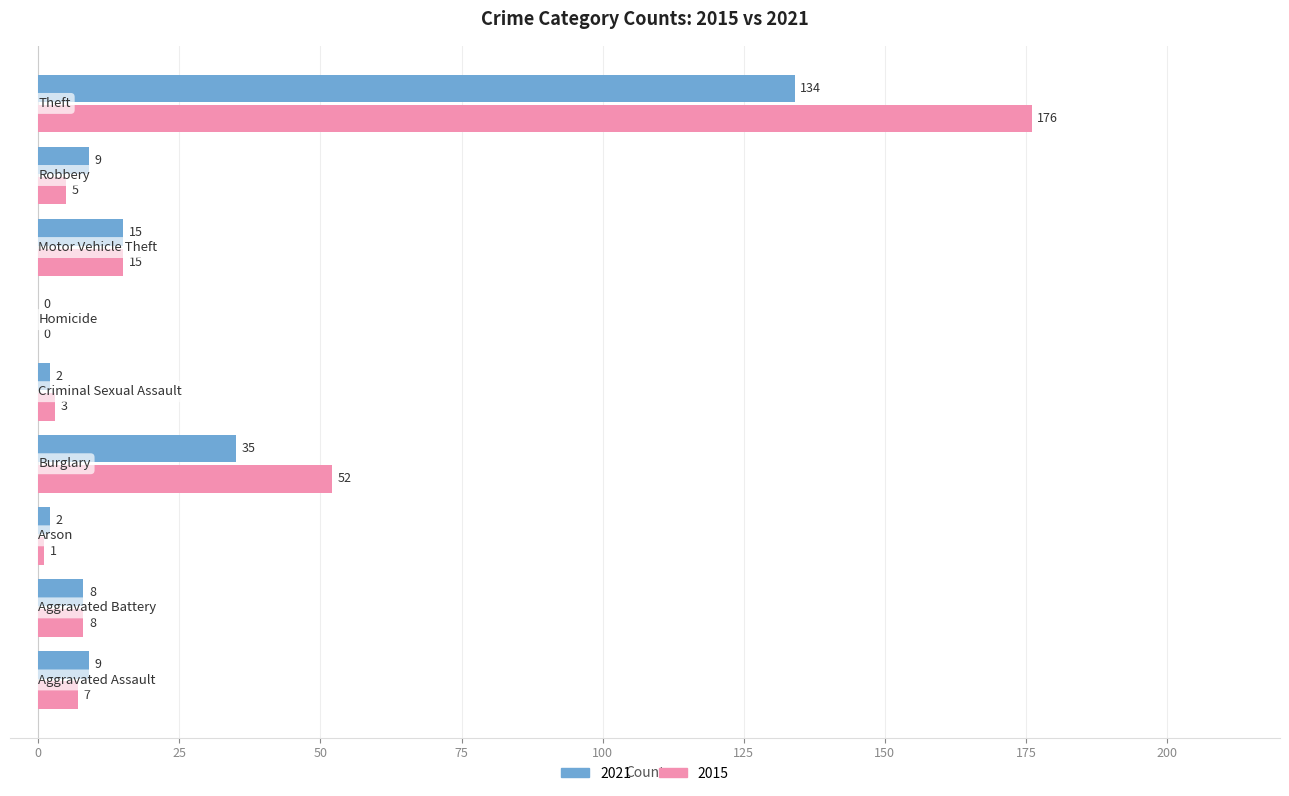

Which series has the largest total across all categories?

2015